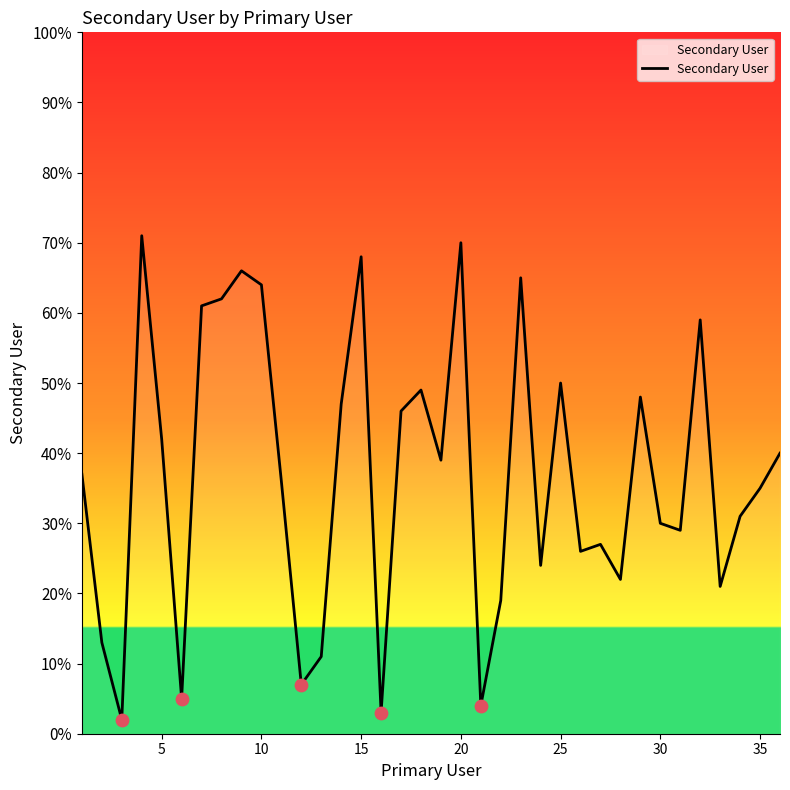

What is the greatest value displayed?

71